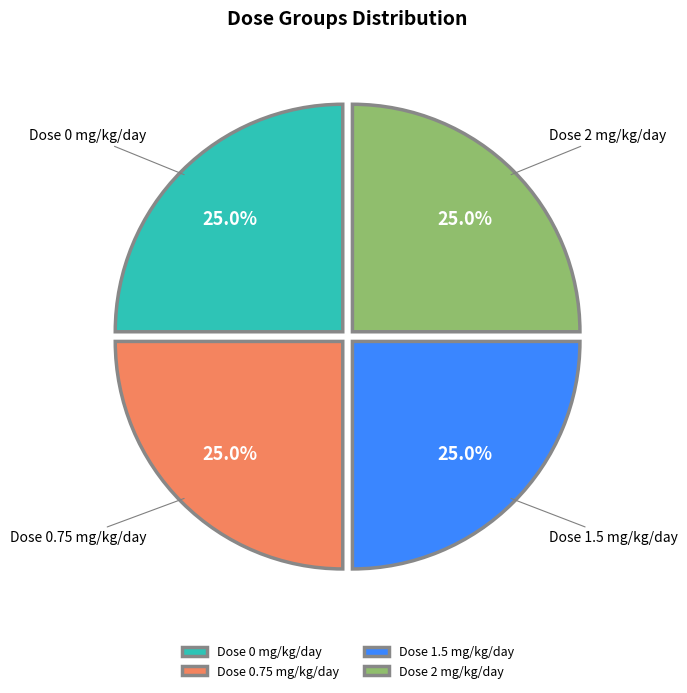

Approximately how many times larger is the value at Dose 1.5 mg/kg/day compared to Dose 0.75 mg/kg/day?

1.0